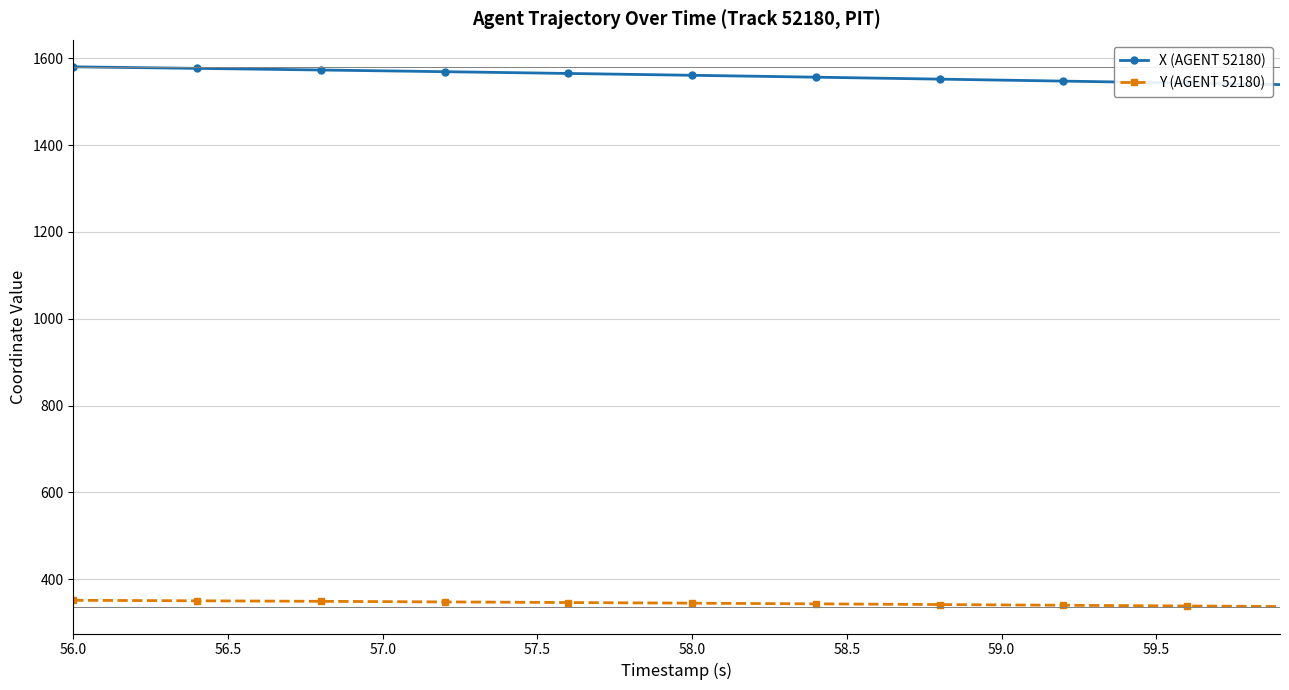

Count the number of data series in this chart.

2